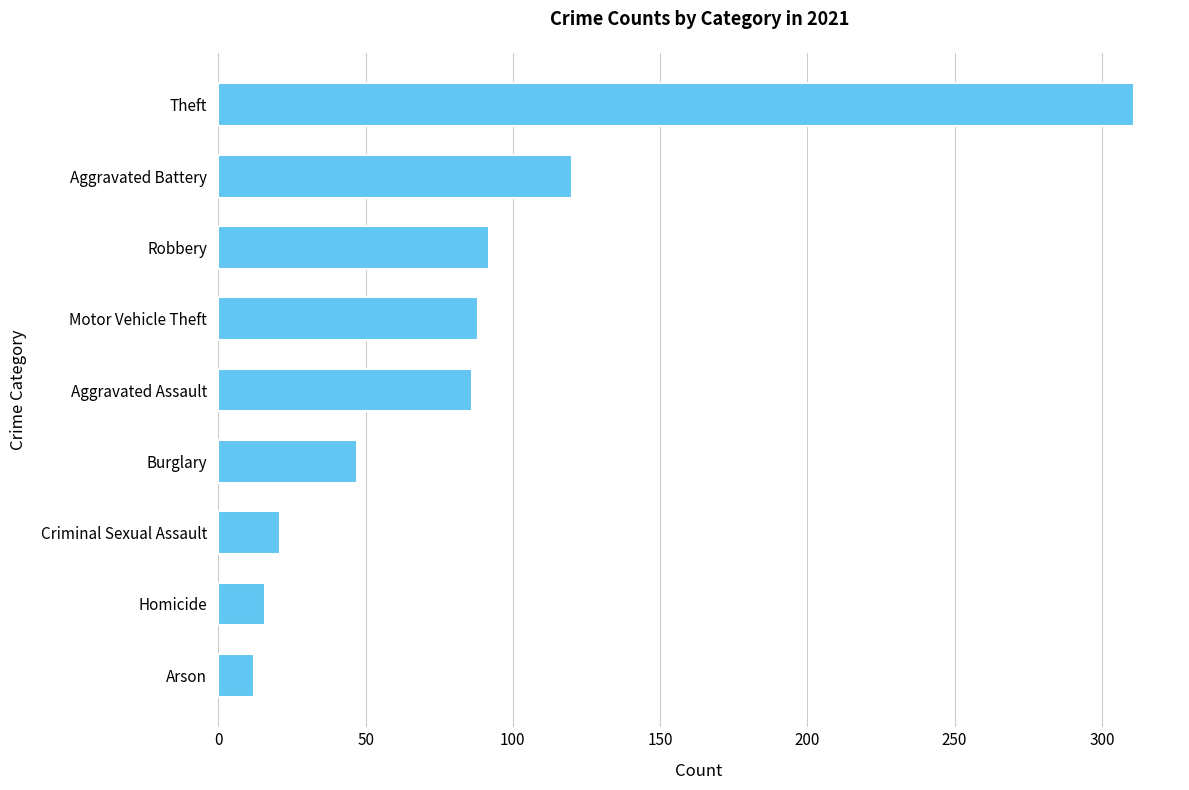

Which has a higher value, Theft or Arson?

Theft